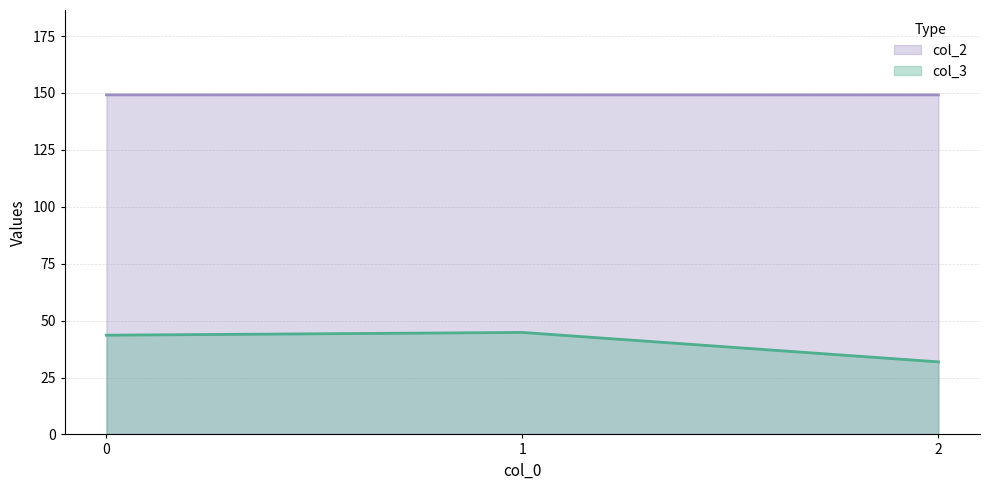

Between 1 and 2, which is larger?

1